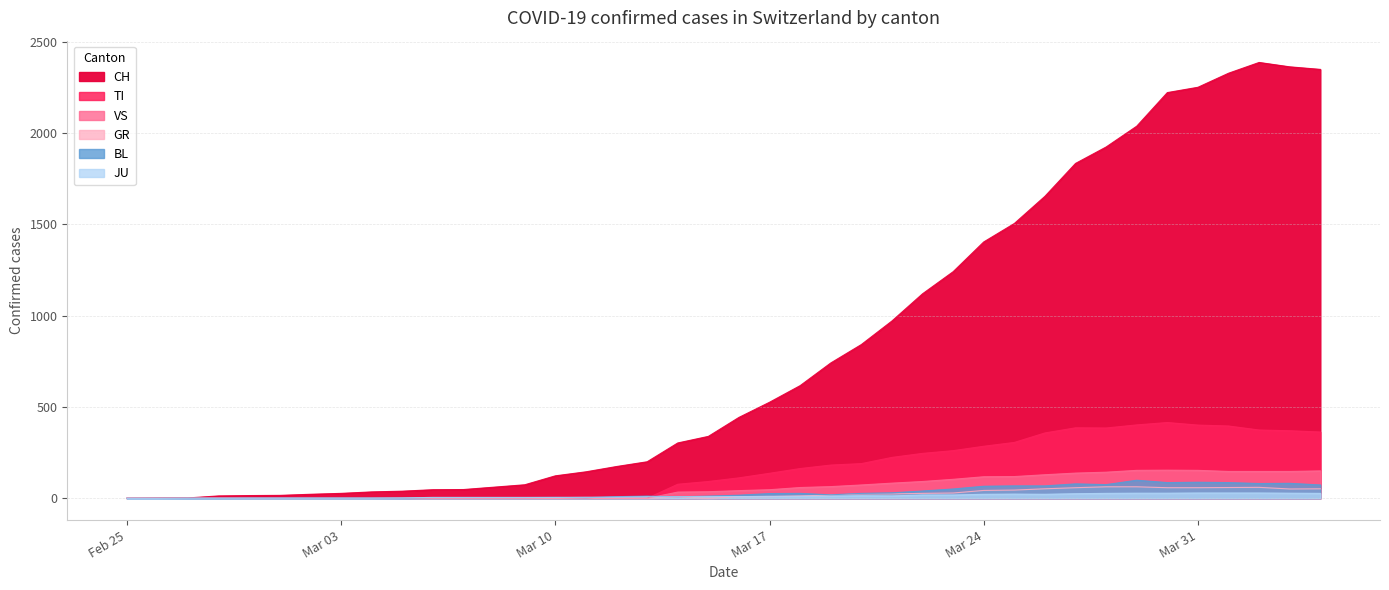

Which series has the widest spread of values?

CH